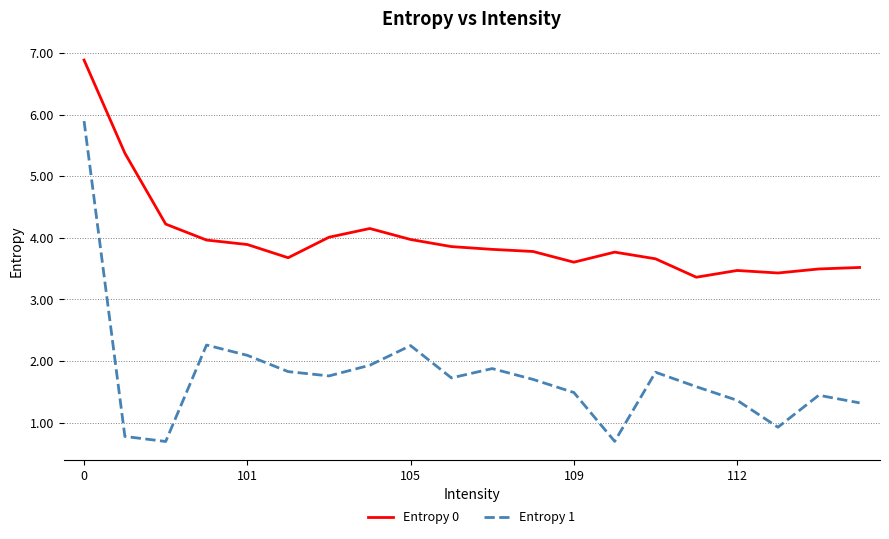

Does the chart have visible grid lines?

Yes